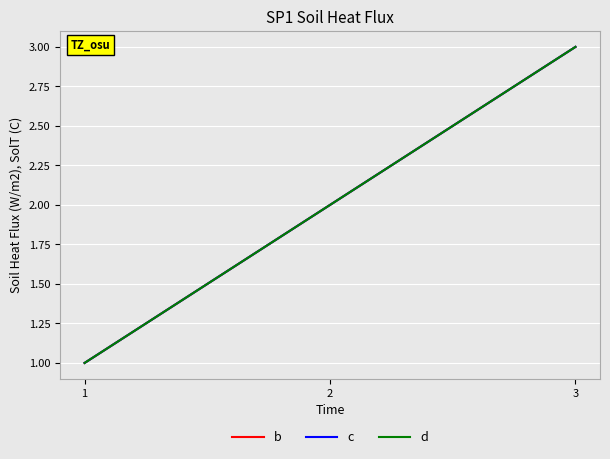

What is the average value of the c series?

2